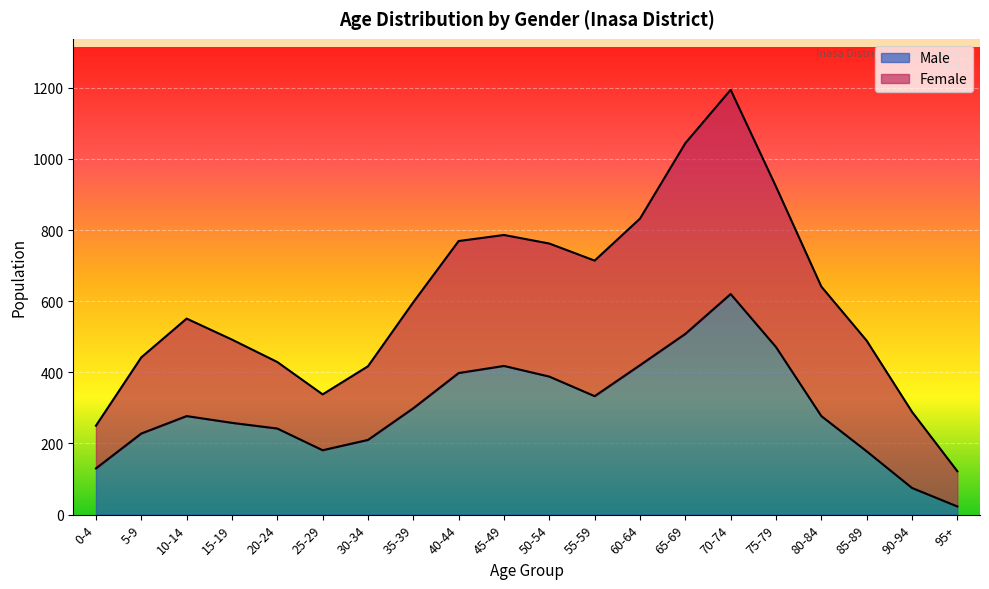

How many categories are shown in the chart?

20